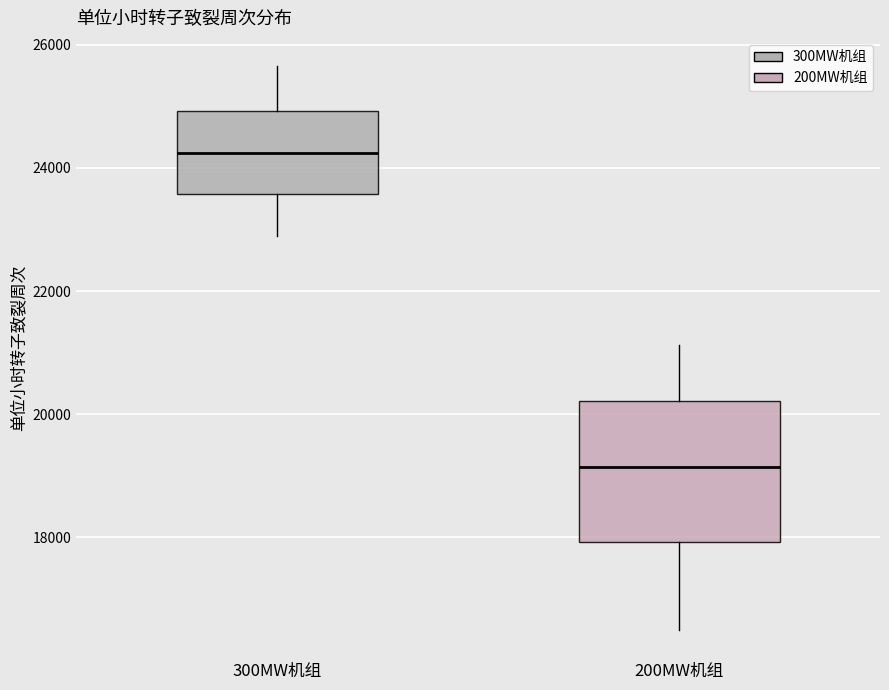

Which box is the tallest, from its lower edge to its upper edge?

200MW机组